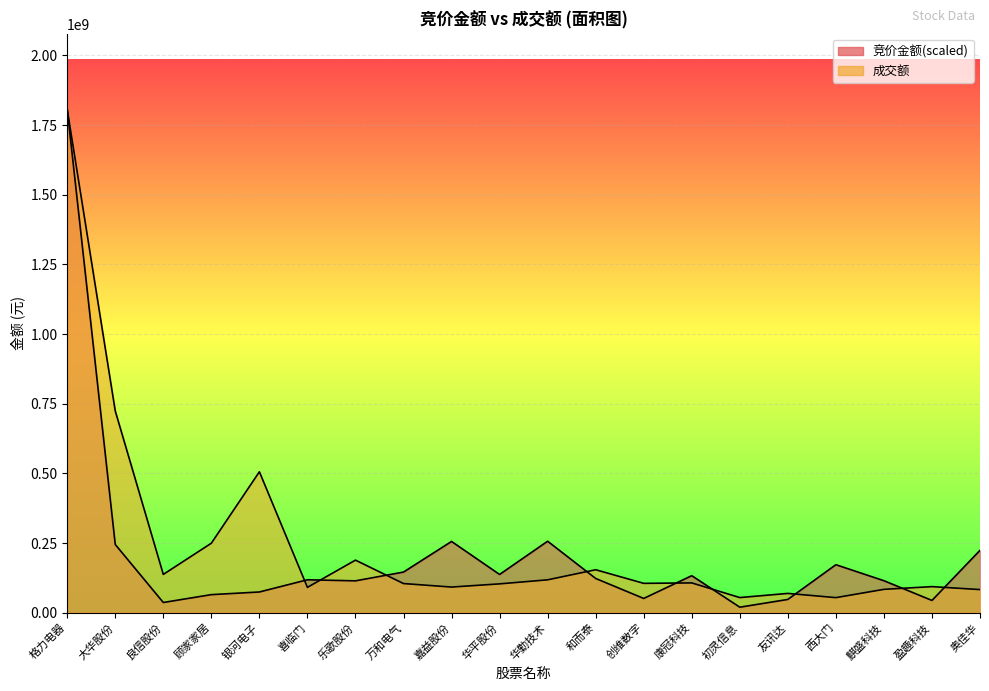

At which label does 成交额 first exceed 105303249?

格力电器